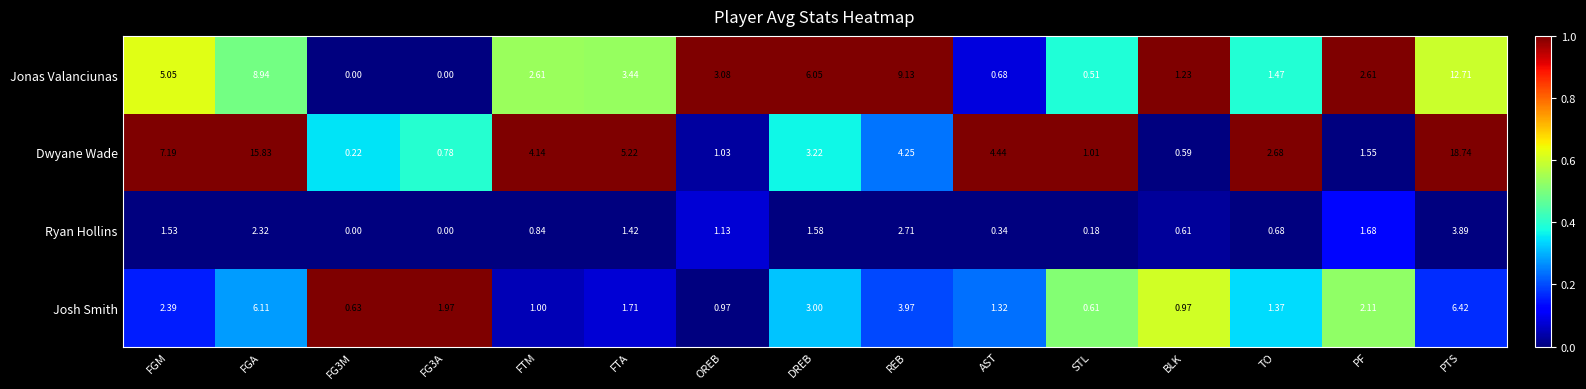

Which category has the highest value in the Dwyane Wade series?

PTS